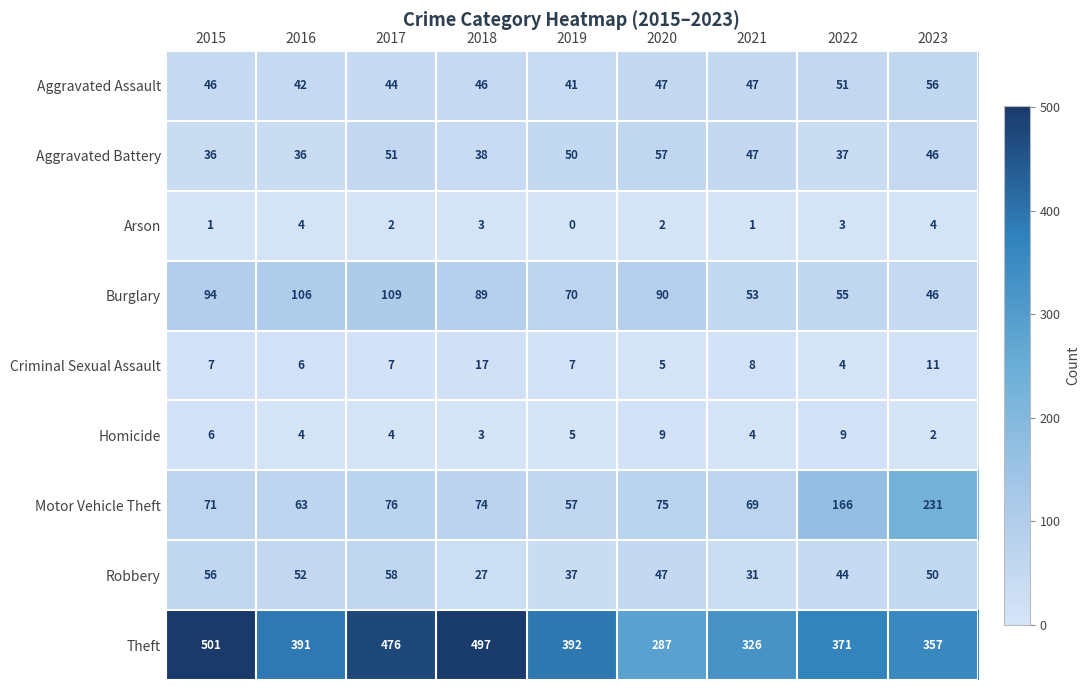

Rank the series at 2015 from lowest to highest value.

Arson, Homicide, Criminal Sexual Assault, Aggravated Battery, Aggravated Assault, Robbery, Motor Vehicle Theft, Burglary, Theft